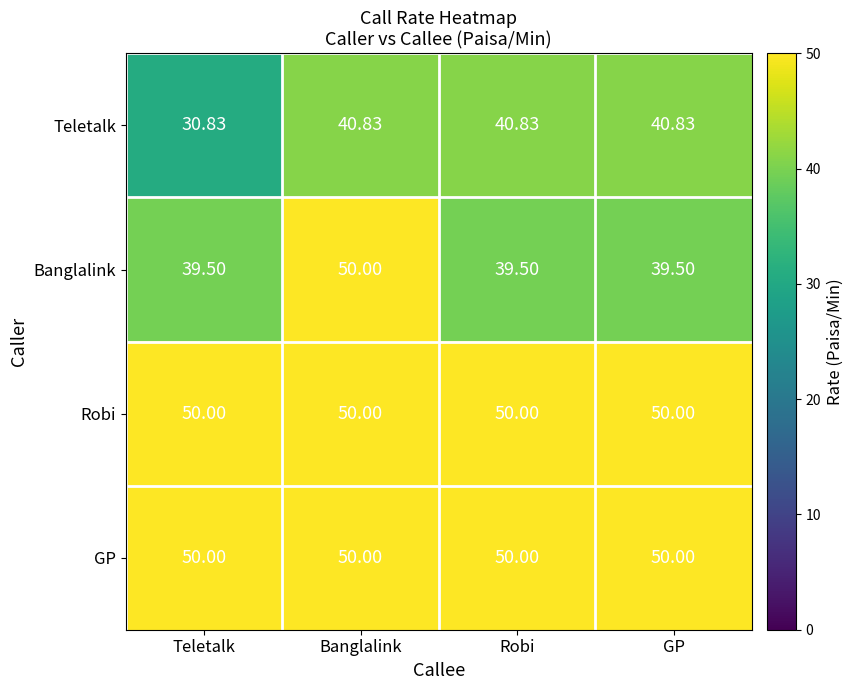

Count the number of categories in the chart.

4